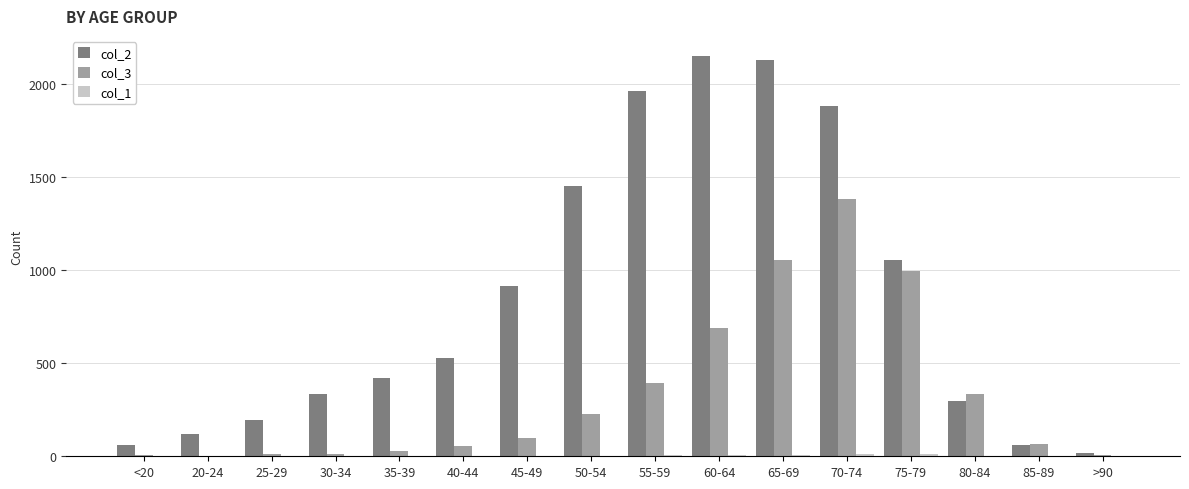

Is the value of col_3 at 75-79 greater than the value of col_2 at 45-49?

Yes